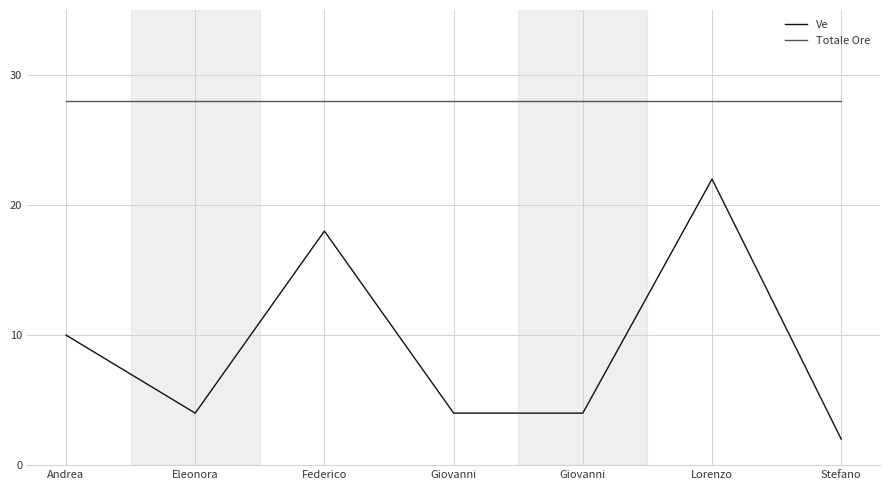

True or false: Totale Ore and Ve cross at least once.

False